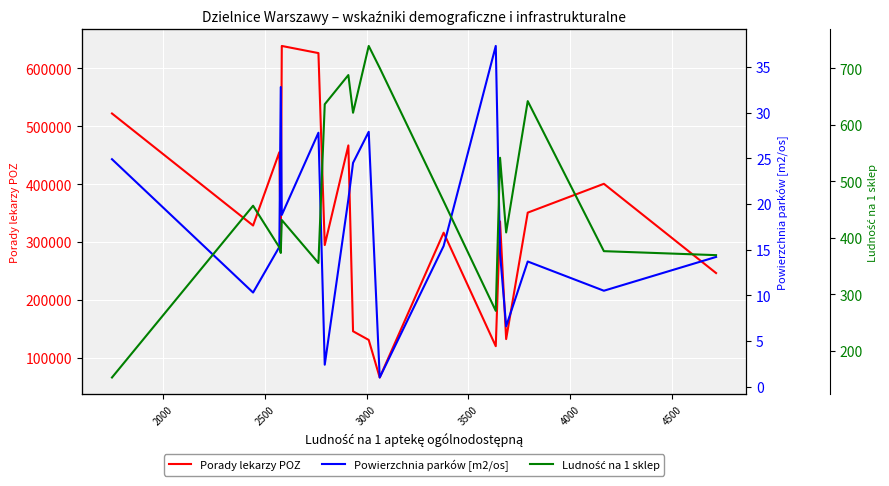

What is the difference between the maximum and minimum values in the Porady lekarzy POZ series?

572518